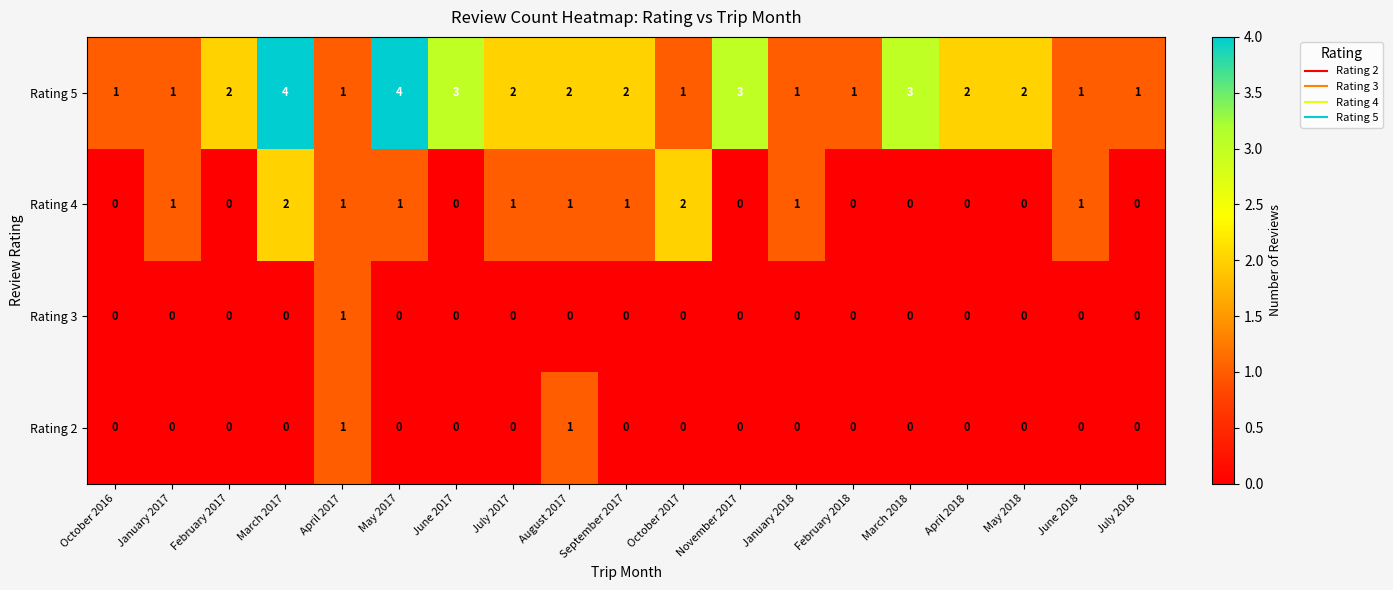

Which series has the largest range (max minus min)?

Rating 5